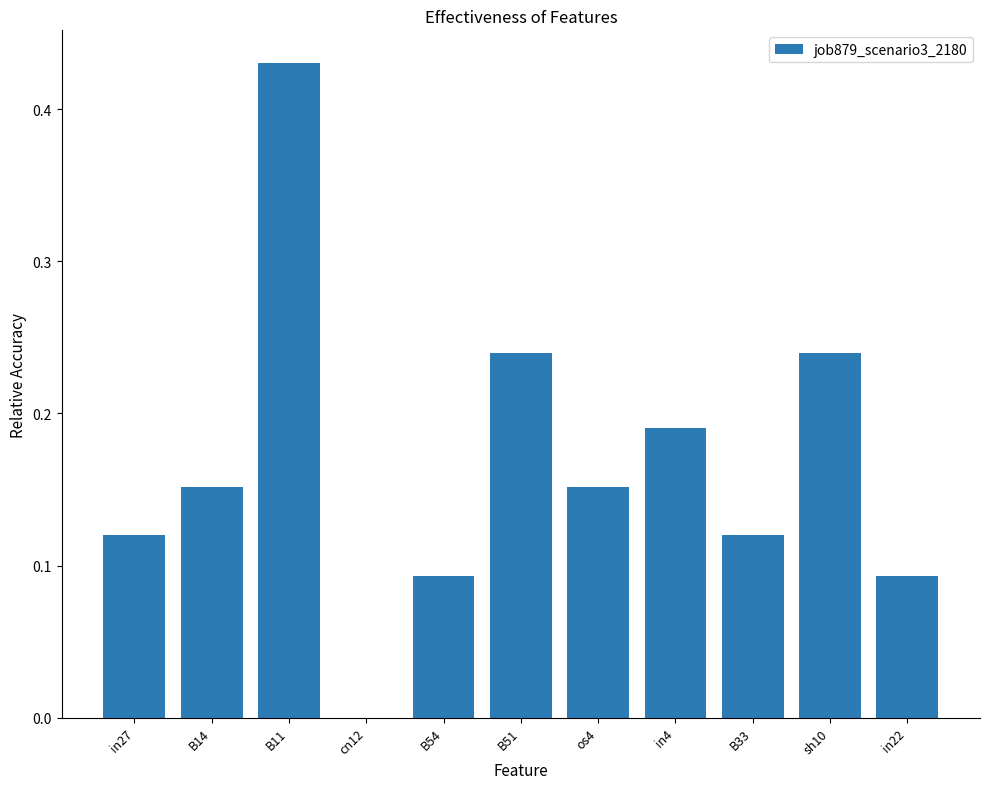

Which label corresponds to the largest value in the chart?

B11